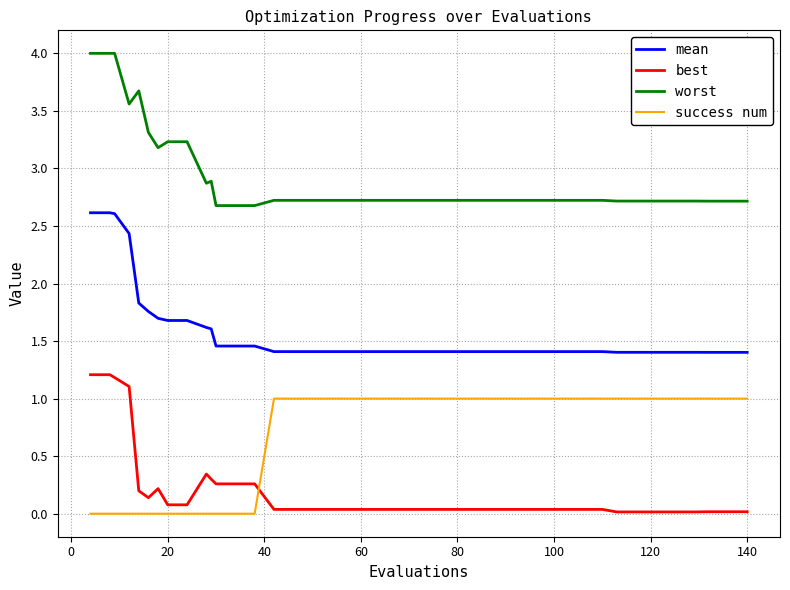

What are all the series names shown in the legend?

mean, best, worst, success num